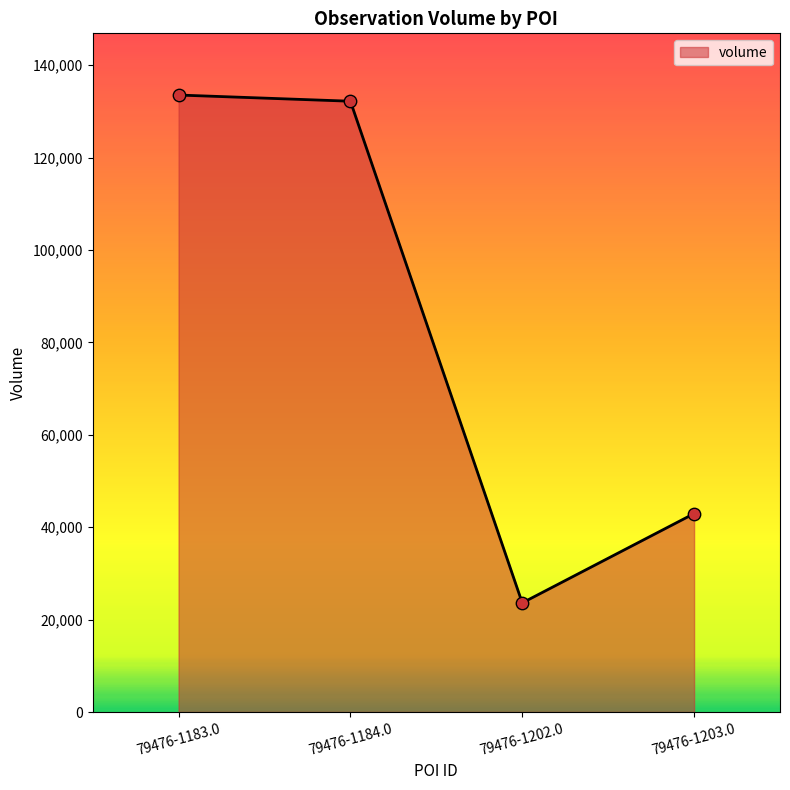

Between 79476-1183.0 and 79476-1184.0, which is larger?

79476-1183.0